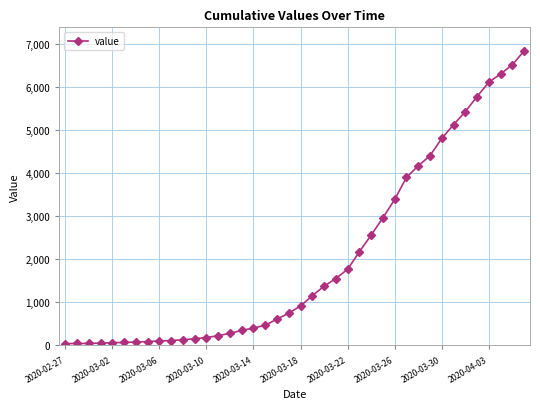

What is the maximum value shown in the chart?

6843